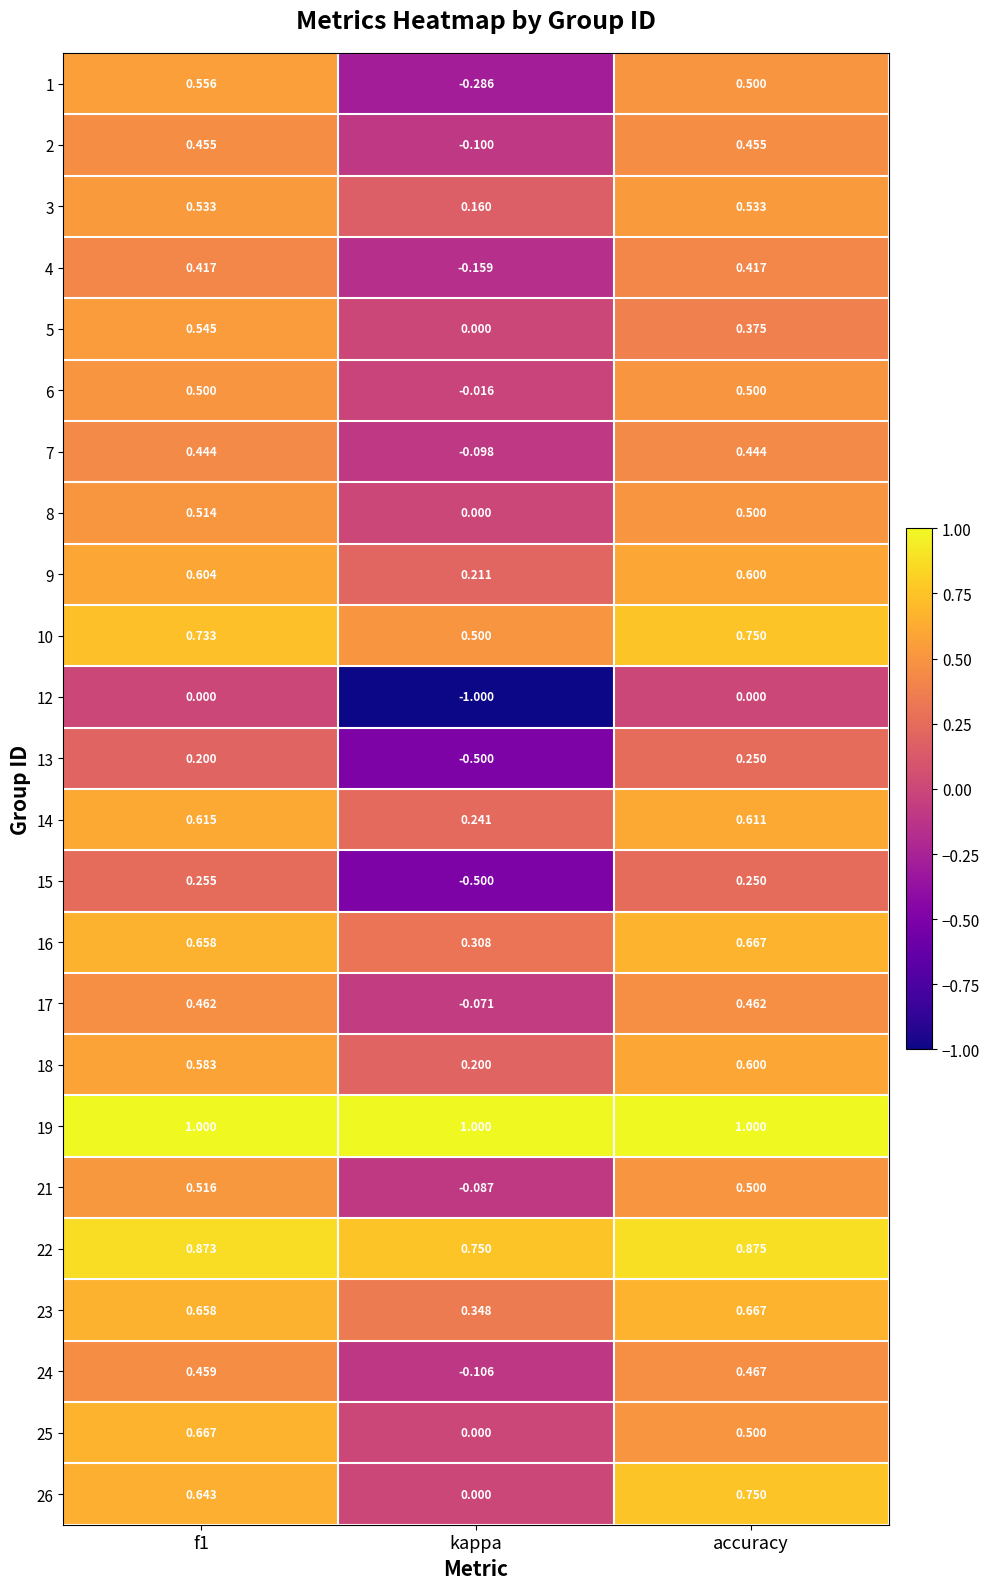

Where is 18 nearest to the value 0?

kappa